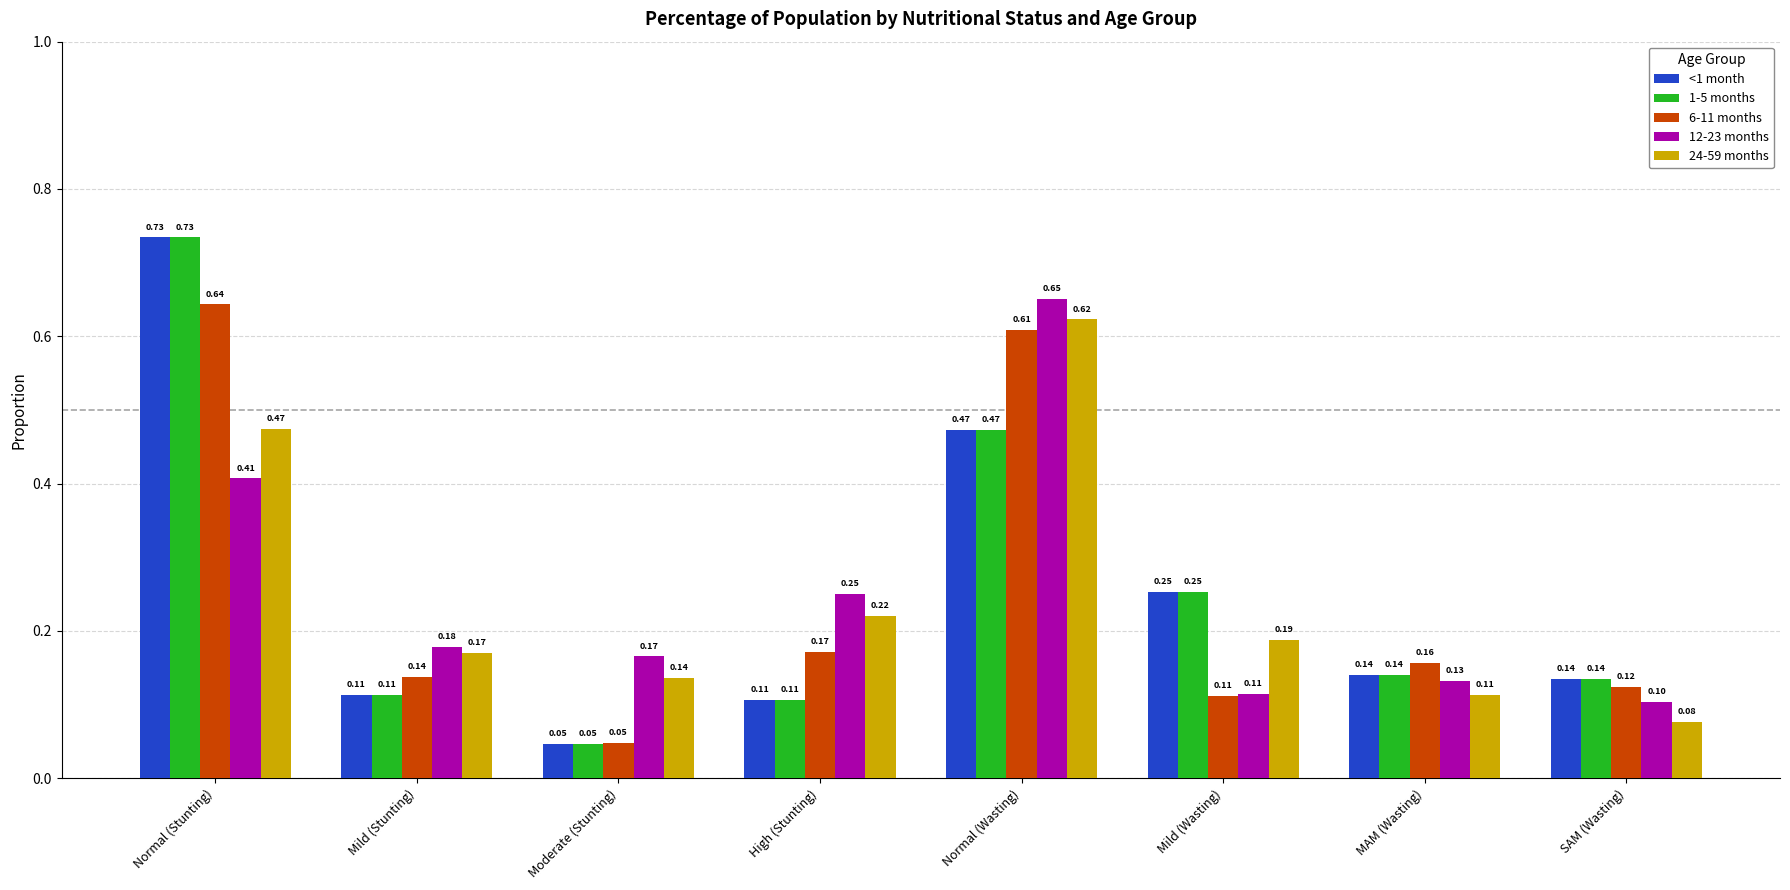

What is the sum of all <1 month values?

2.0